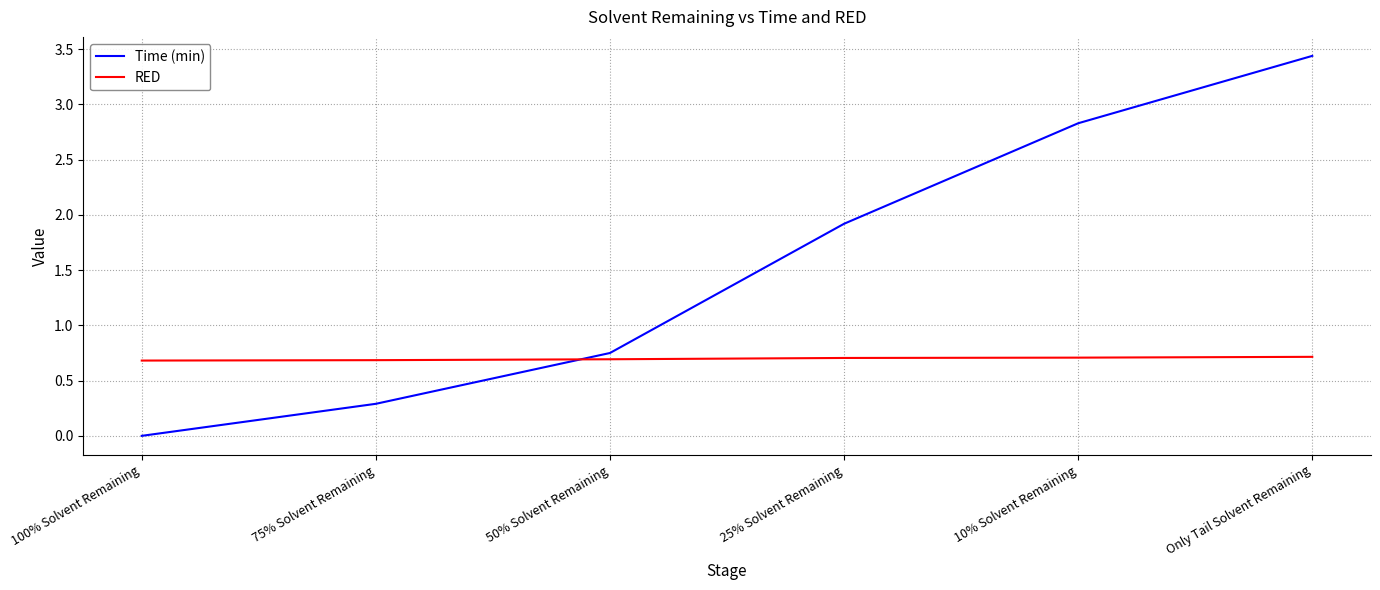

The value of Time (min) at 25% Solvent Remaining is 1.9. True or false?

True